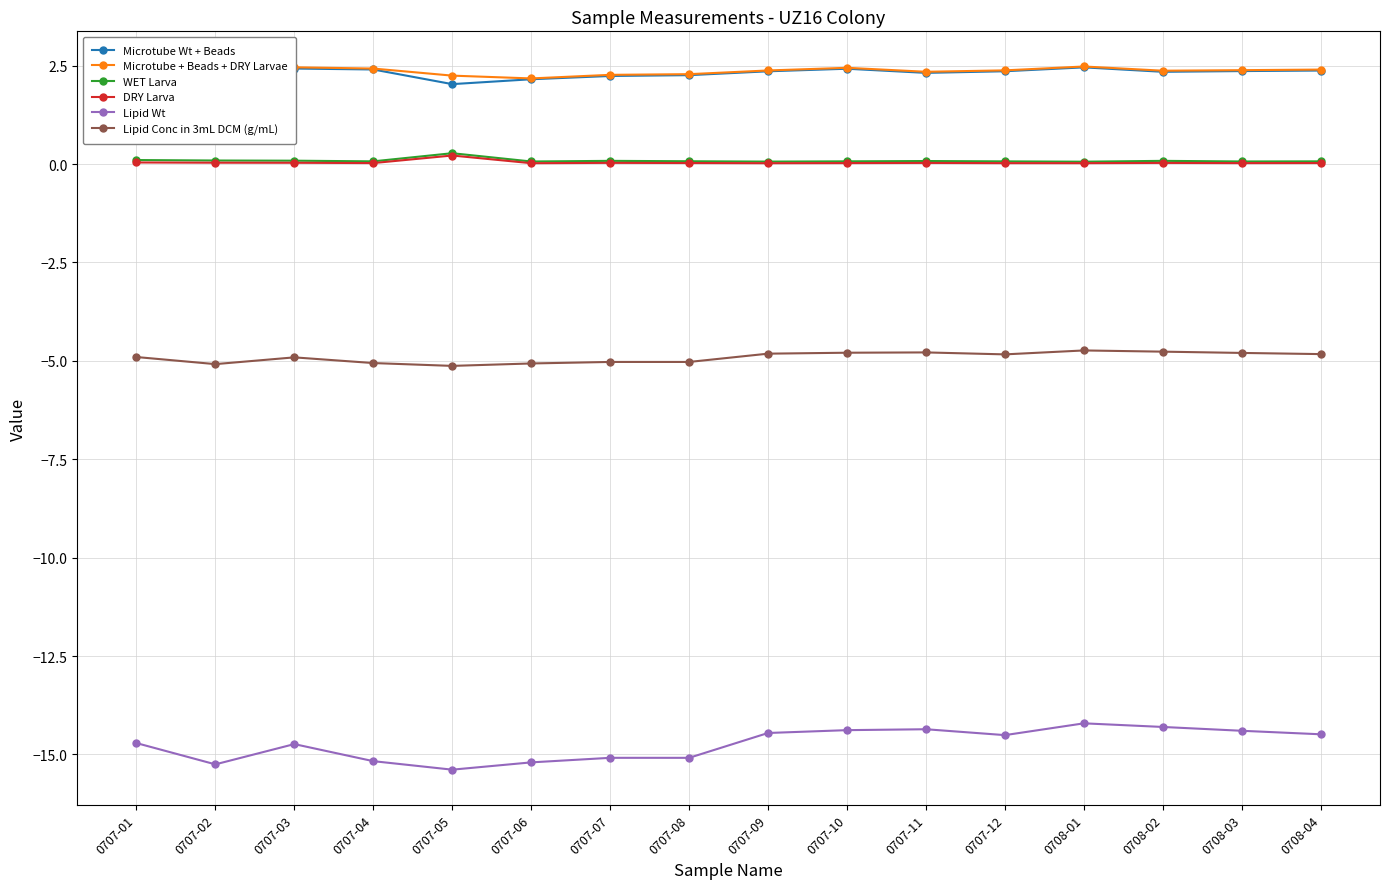

The WET Larva series shows 0.1 at 0707-08. True or false?

False